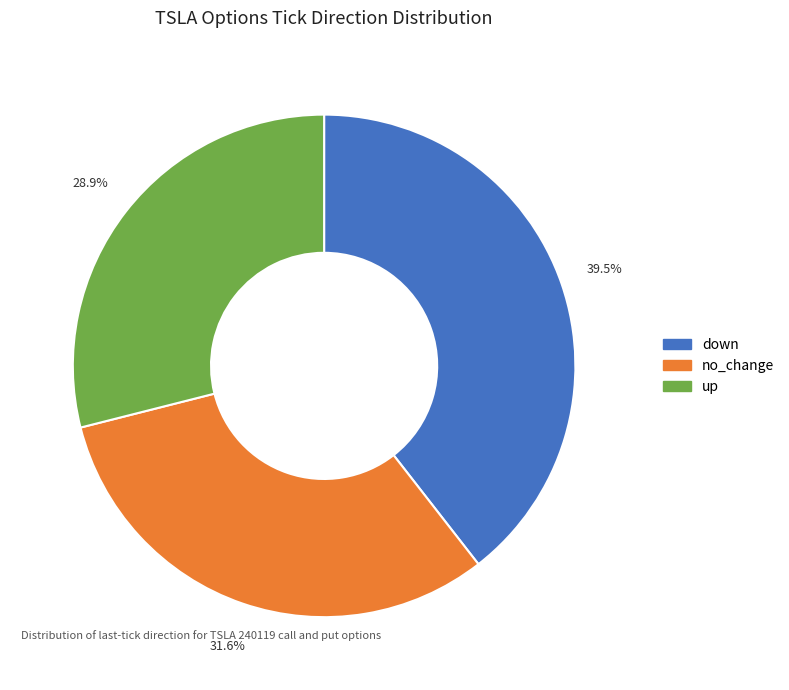

Rank the categories by value from lowest to highest.

up, no_change, down